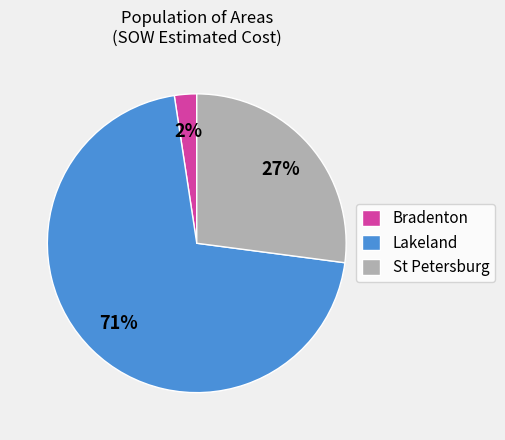

Rank the categories by value from lowest to highest.

Bradenton, St Petersburg, Lakeland